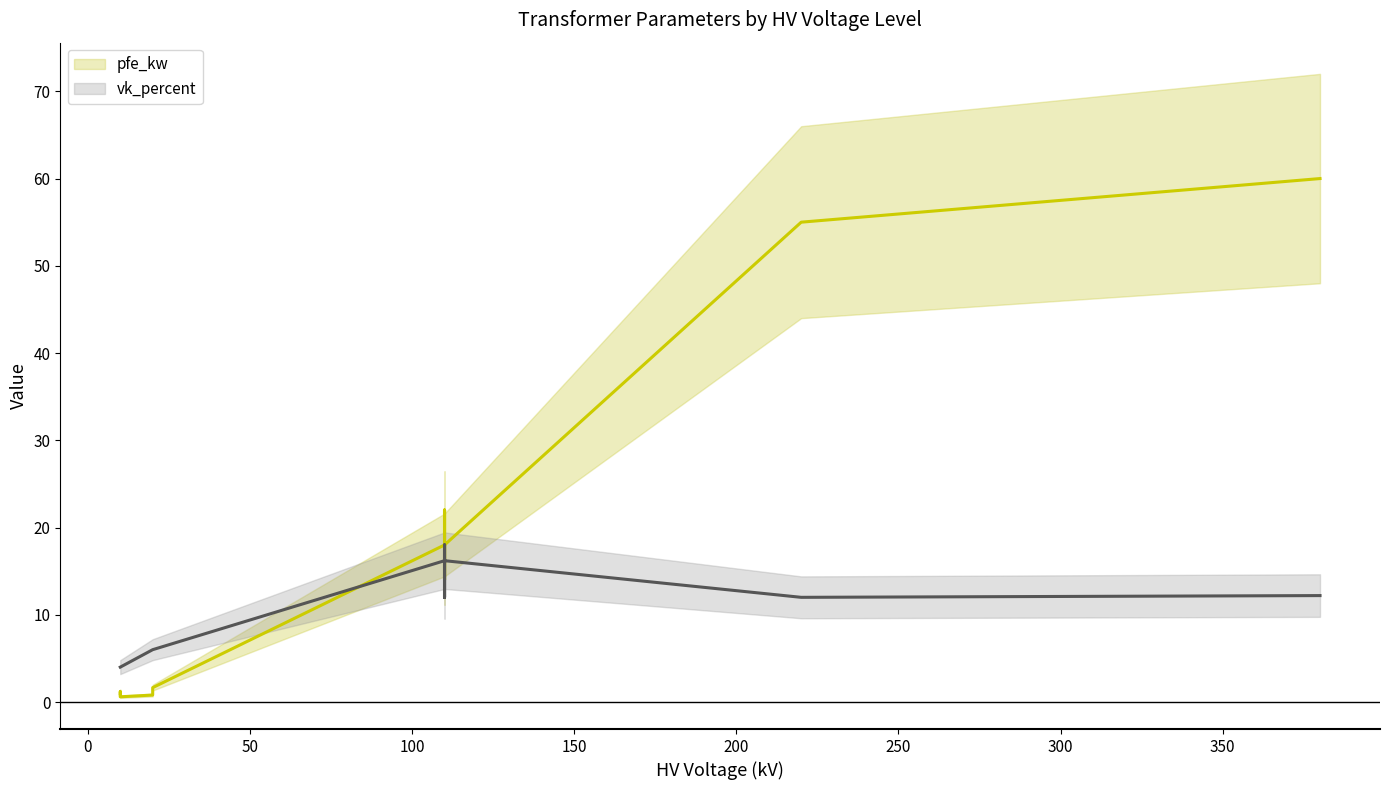

How many values in the vk_percent series are below 12?

6